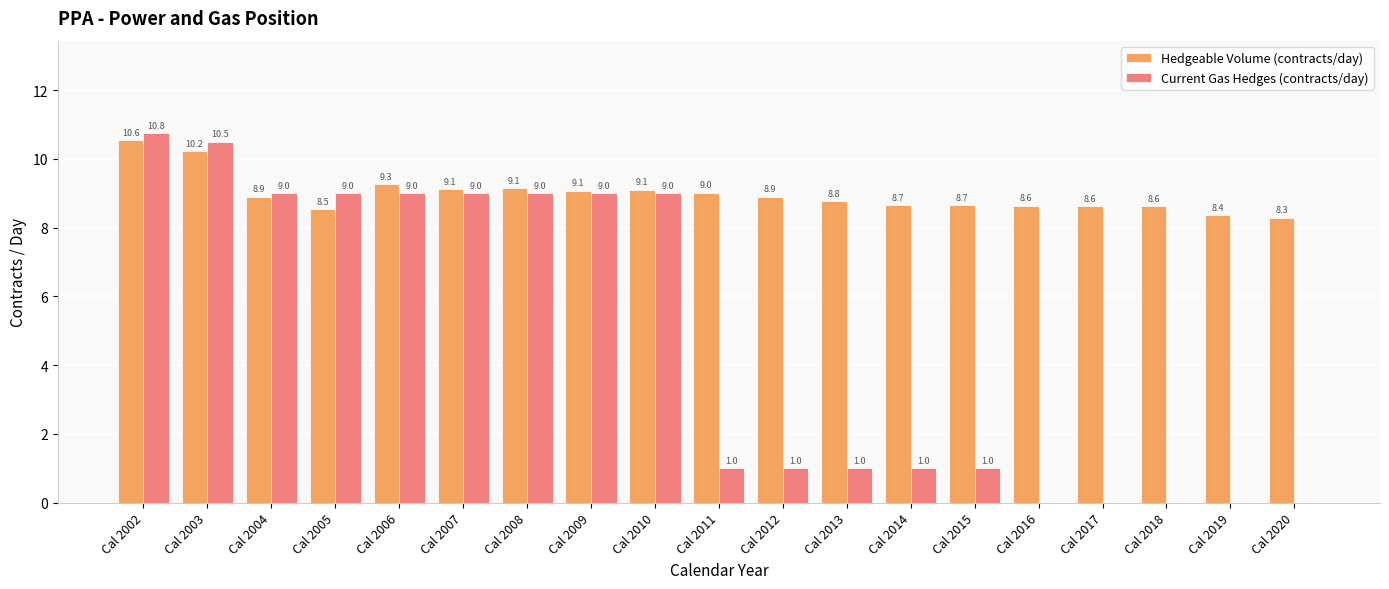

What is the difference between the Current Gas Hedges (contracts/day) values at Cal 2019 and Cal 2013?

1.0